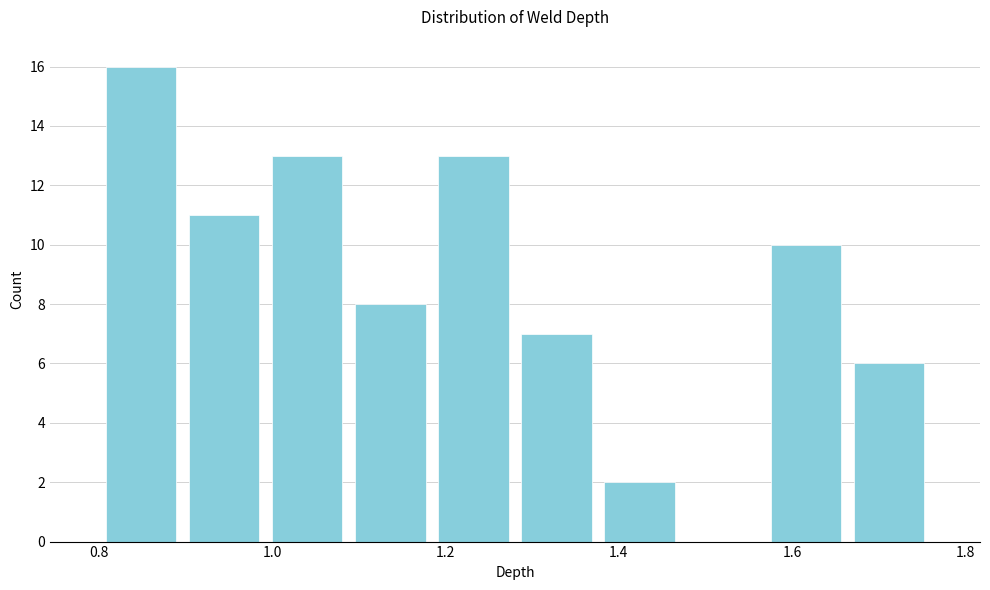

Reading left to right, list every bar in this chart as the range it spans on the x-axis followed by its height. Neither the bar edges nor the heights are printed on the chart, so give them approximately, as read against the axes.

0.800 to 0.896: 16
0.896 to 0.992: 11
0.992 to 1.088: 13
1.088 to 1.184: 8
1.184 to 1.280: 13
1.280 to 1.376: 7
1.376 to 1.472: 2
1.472 to 1.568: 0
1.568 to 1.664: 10
1.664 to 1.760: 6